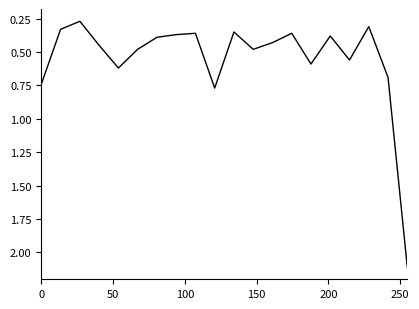

What is the greatest value displayed?

2.1